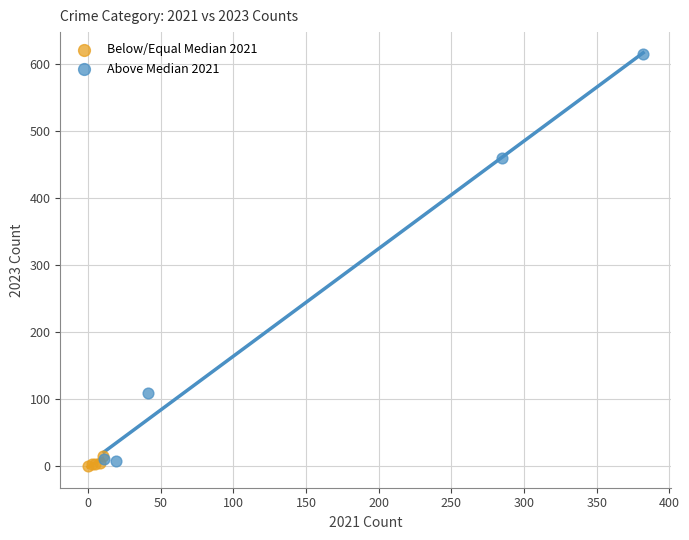

Which series contains the highest Y value?

Above Median 2021